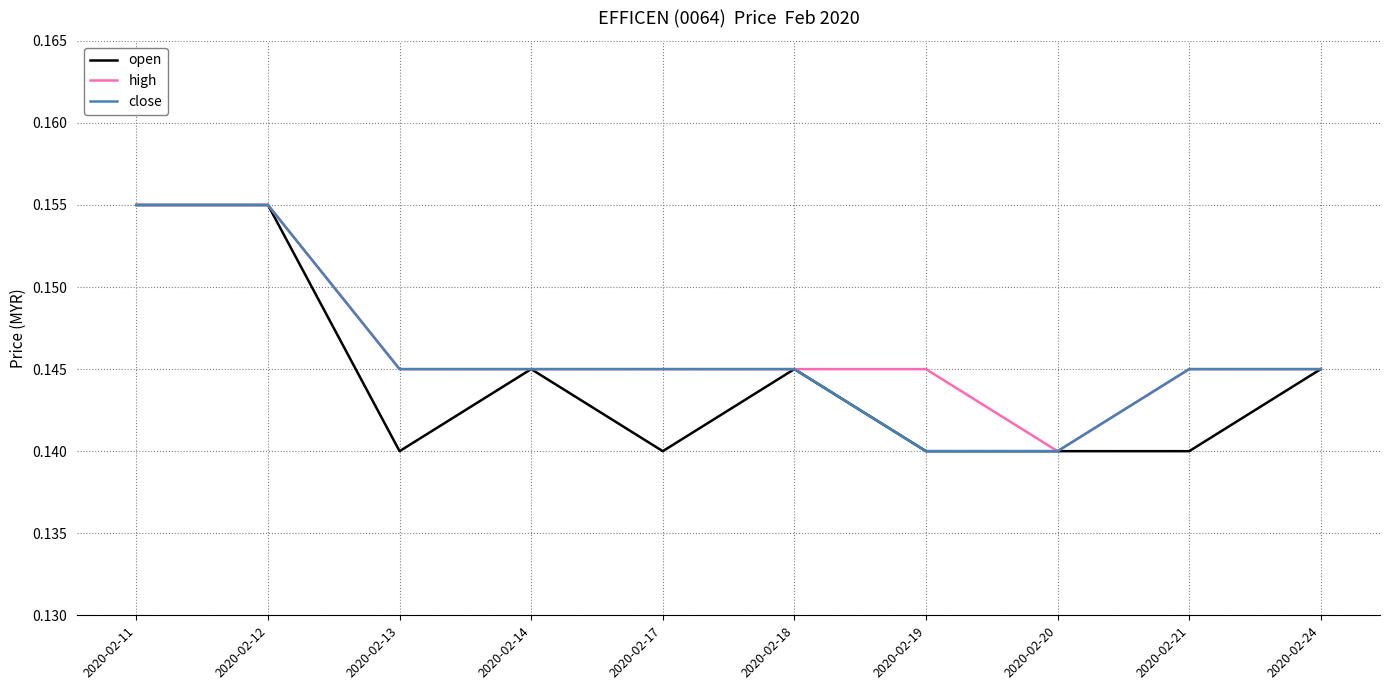

The value of high at 2020-02-20 is 0.3. True or false?

False